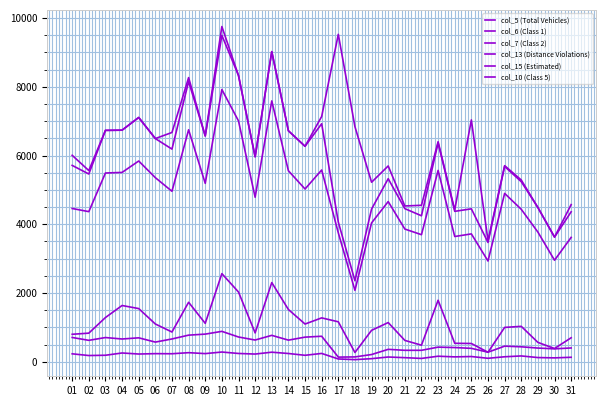

The value of col_13 (Distance Violations) at 20 is 1142. True or false?

True